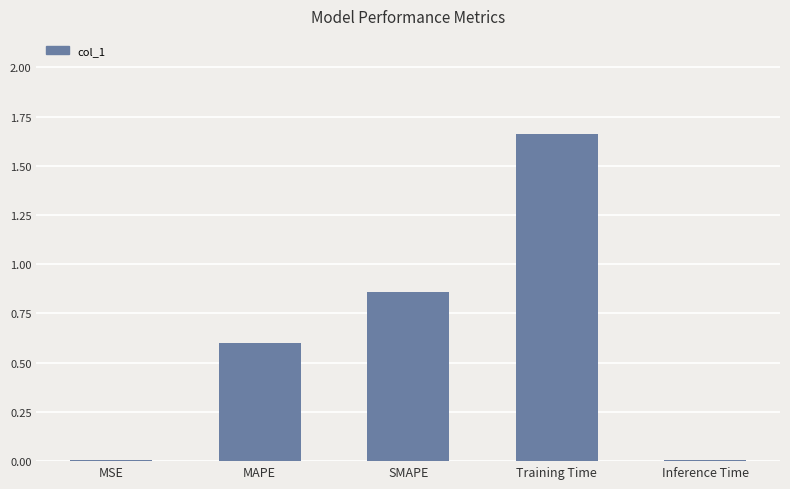

Is it true that the value at SMAPE is 0.6?

False